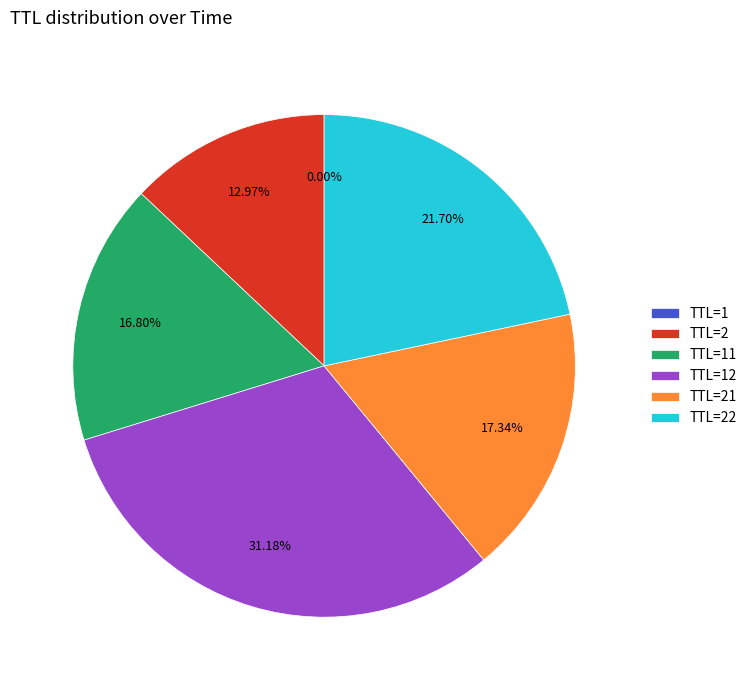

Is there any slice that represents more than half of the pie?

No